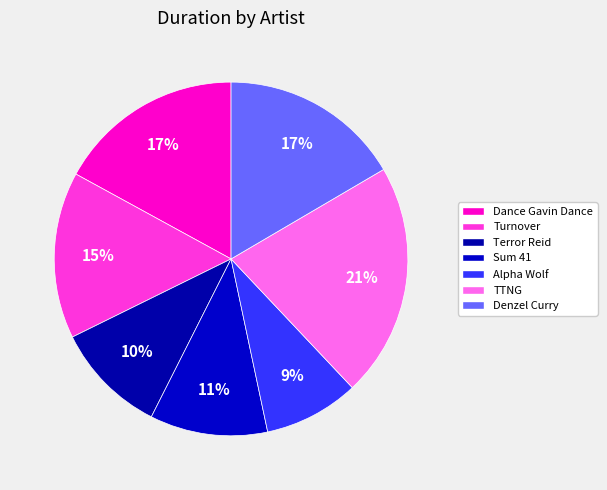

Rank the categories by value from highest to lowest.

TTNG, Dance Gavin Dance, Denzel Curry, Turnover, Sum 41, Terror Reid, Alpha Wolf